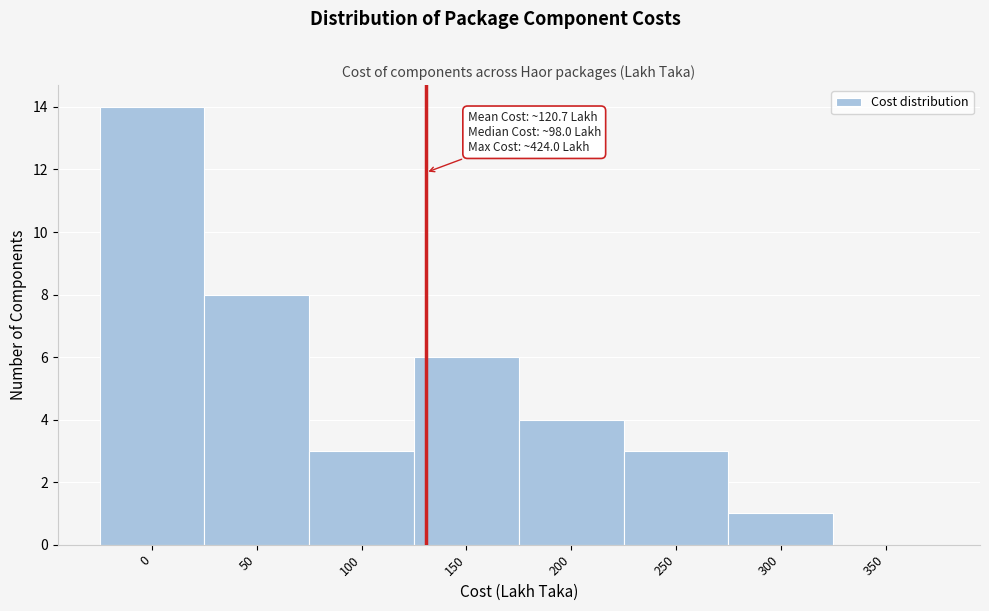

Reading right to left, list all the values displayed in this chart.

350=0	300=1	250=3	200=4	150=6	100=3	50=8	0=14